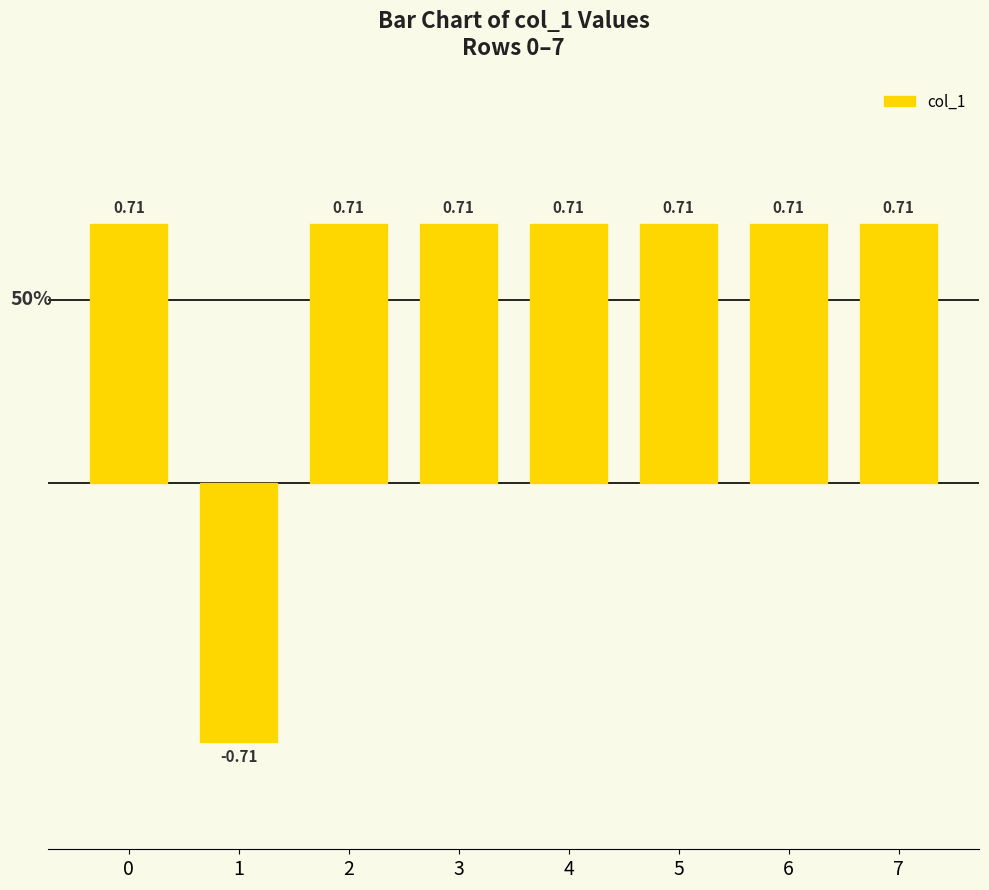

Is it true that the value at 4 is 0.3?

False